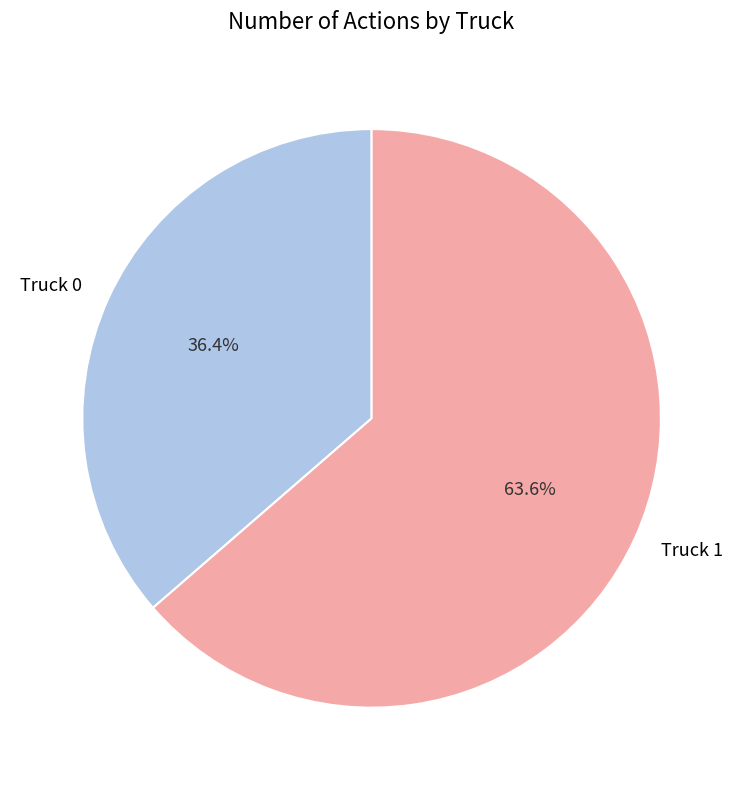

What is the largest slice in the pie chart?

Truck 1